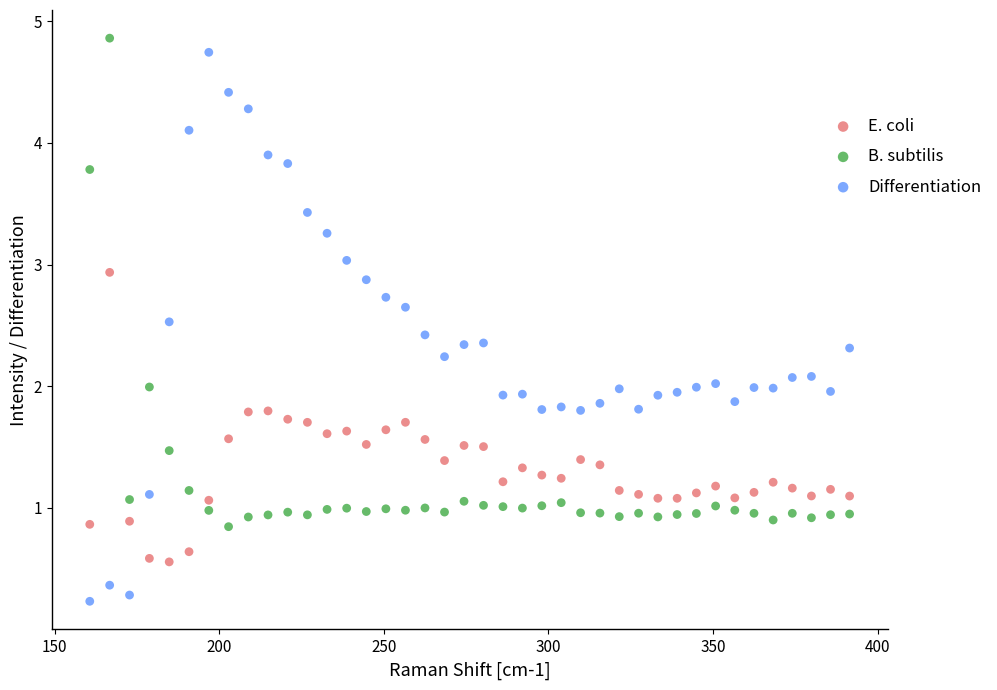

What are all the series names shown in the legend?

E. coli, B. subtilis, Differentiation